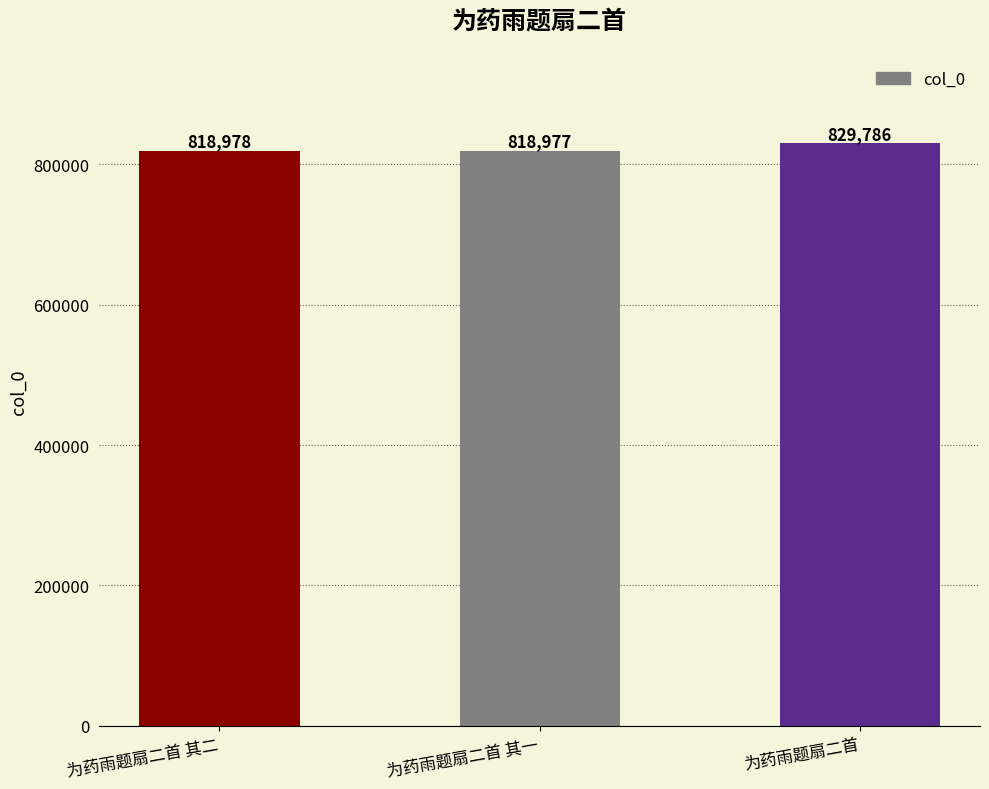

What is the minimum value shown in the chart?

818977